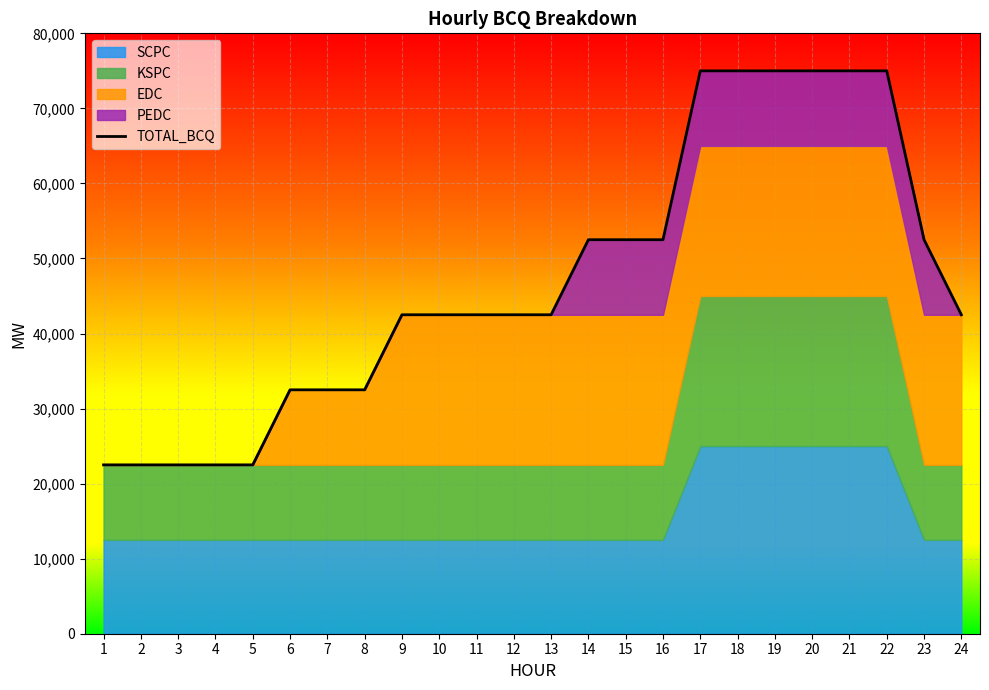

What is the value of the 10th point from the left?

42500